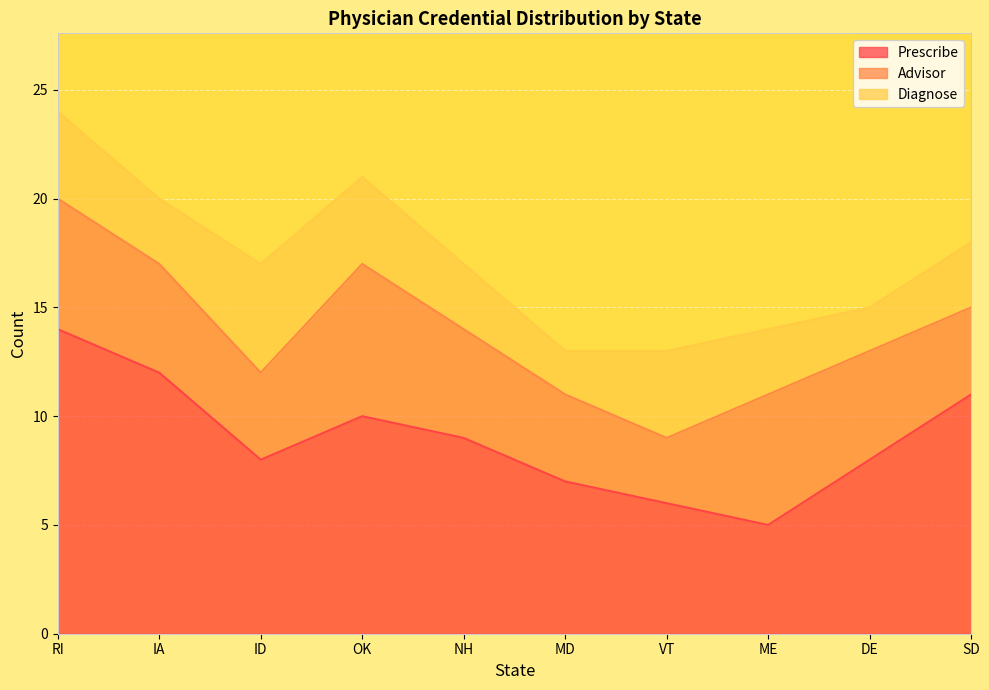

The Advisor series shows 7 at ID. True or false?

False